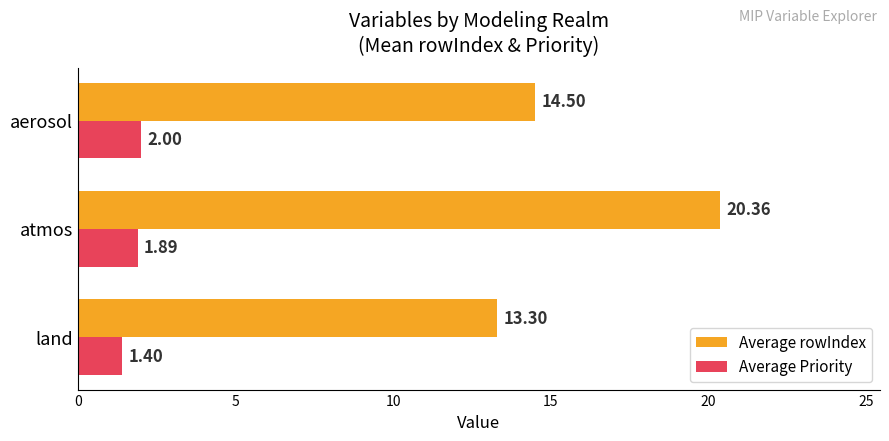

At which category is the sum across all series the highest?

atmos